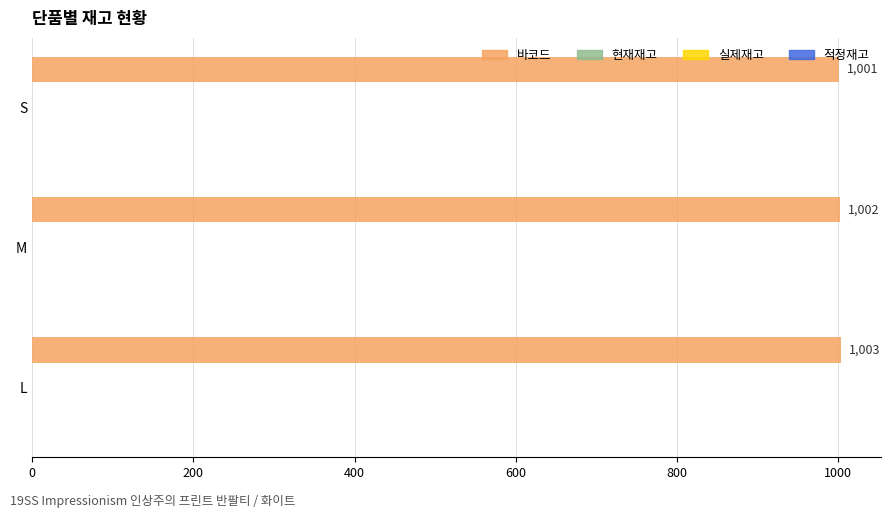

Count the values in the range 1001 to 1003.

3